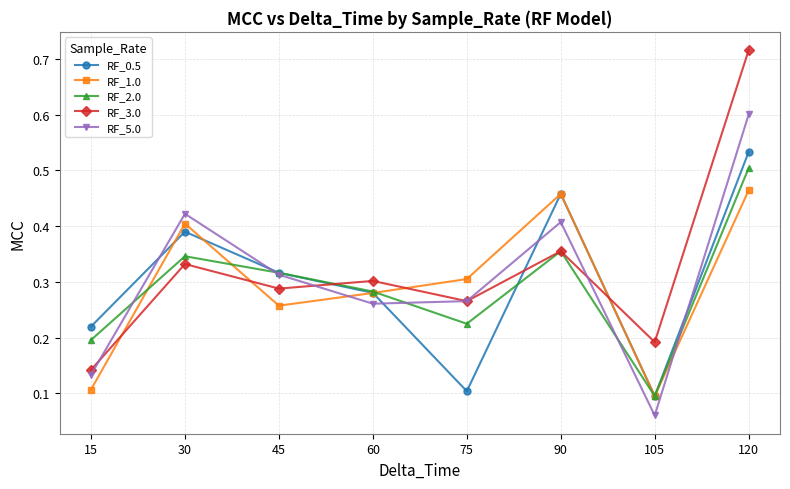

Is it true that RF_5.0 equals 0.1 at 60?

False